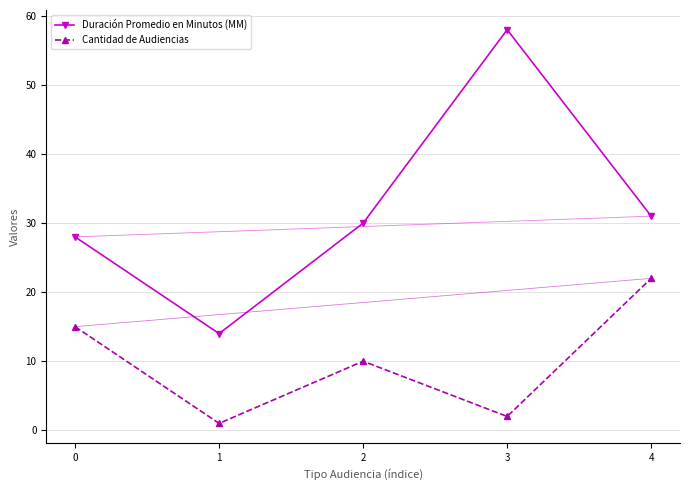

What is the difference between the second highest and second lowest values in the Cantidad de Audiencias series?

13